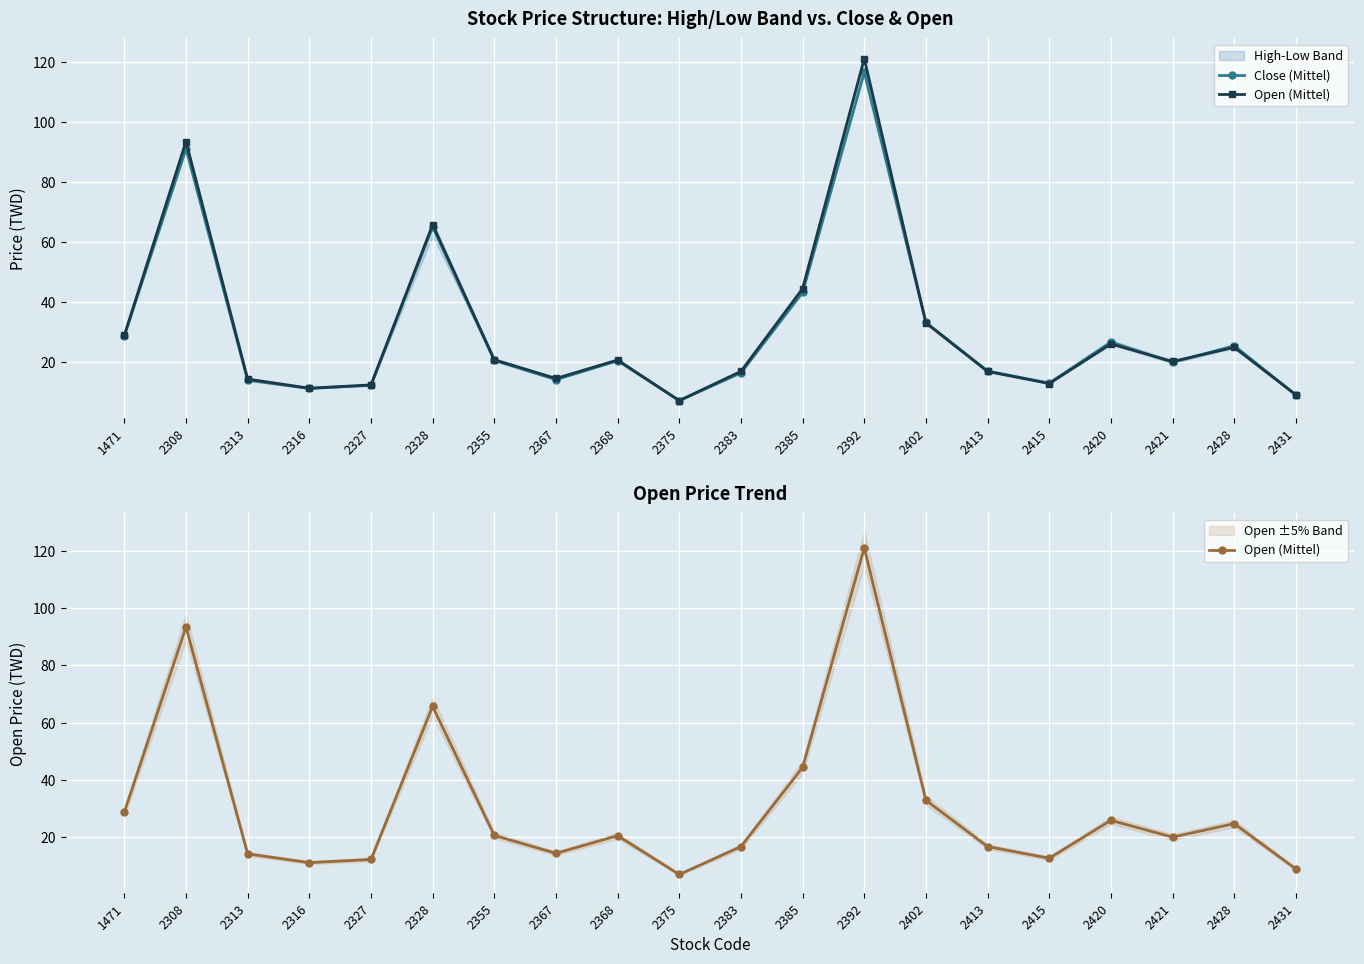

Which series has the largest total across all categories?

Open (Mittel)